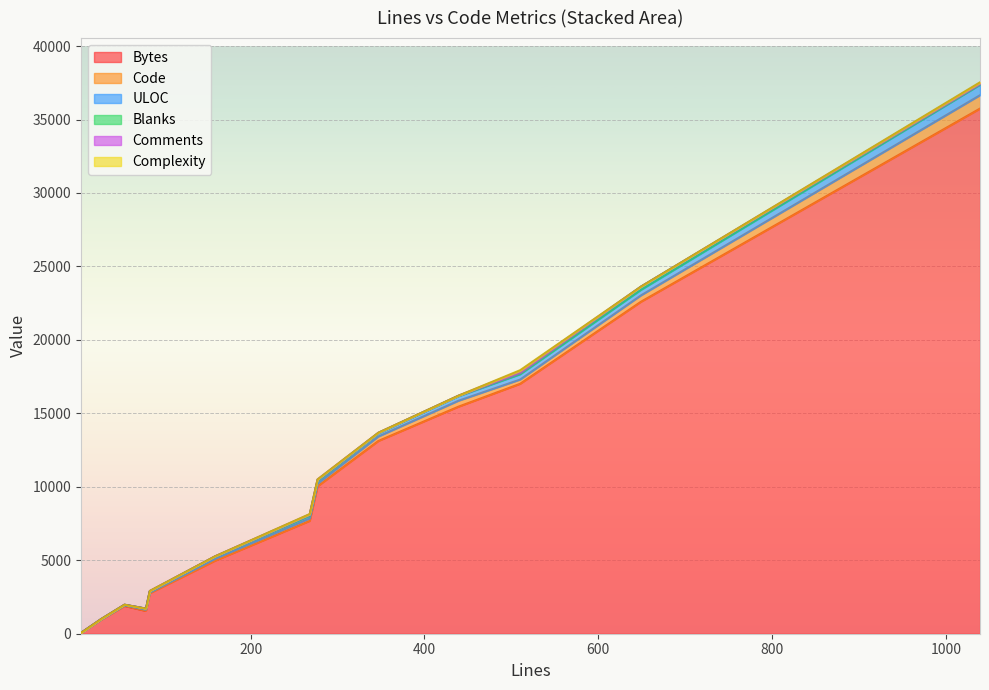

Between 5 and 159, which is larger?

159